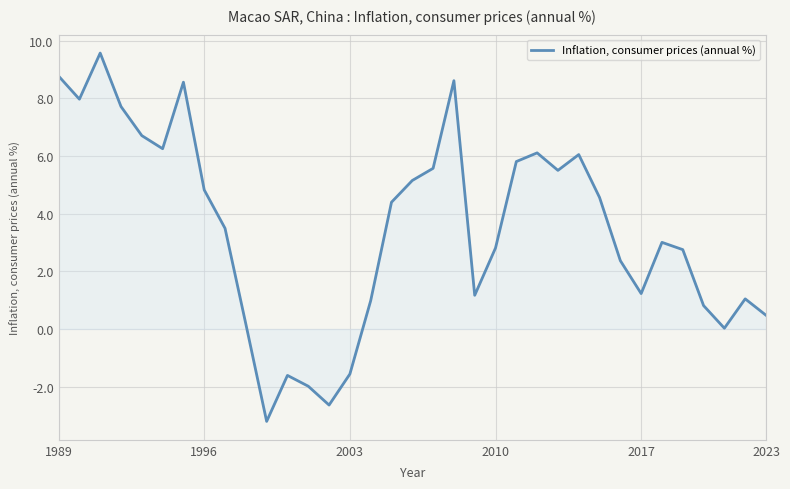

What is the sum of all values?

121.5